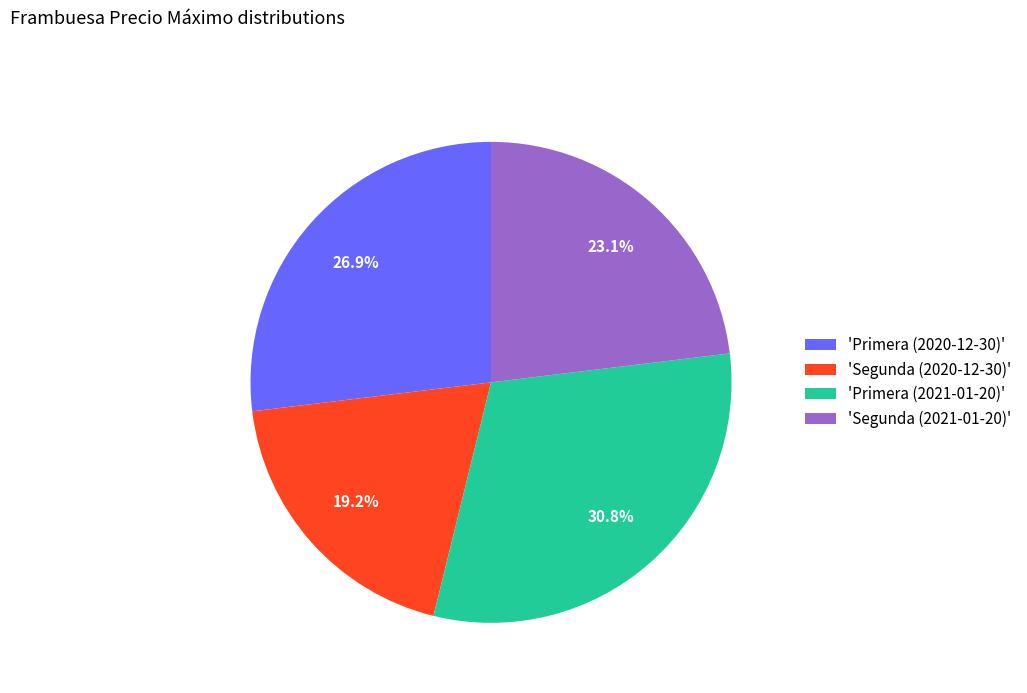

Which slice is the smallest?

'Segunda (2020-12-30)'